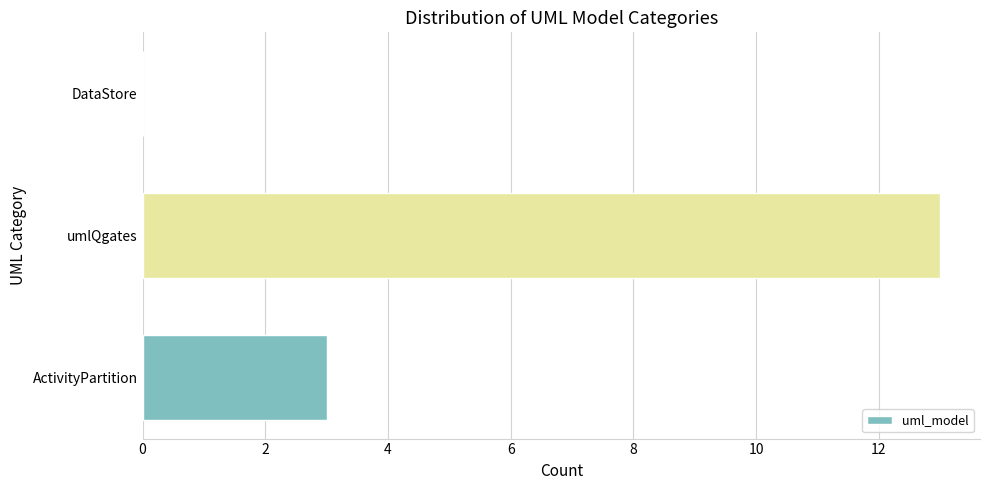

True or false: the data shows 13 at umlQgates.

True